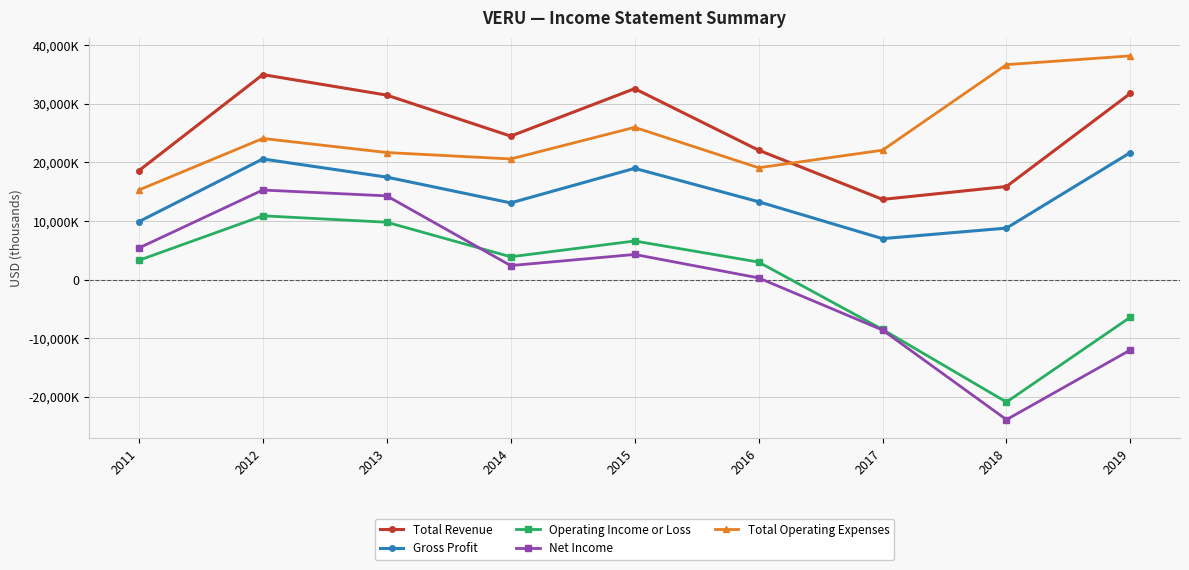

Is it true that Operating Income or Loss equals 3451 at 2013?

False